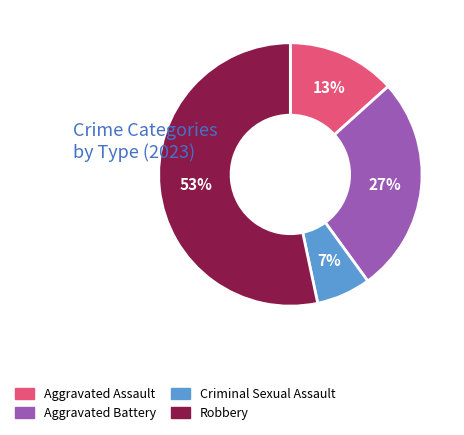

True or false: Aggravated Battery accounts for 14% of the total.

False